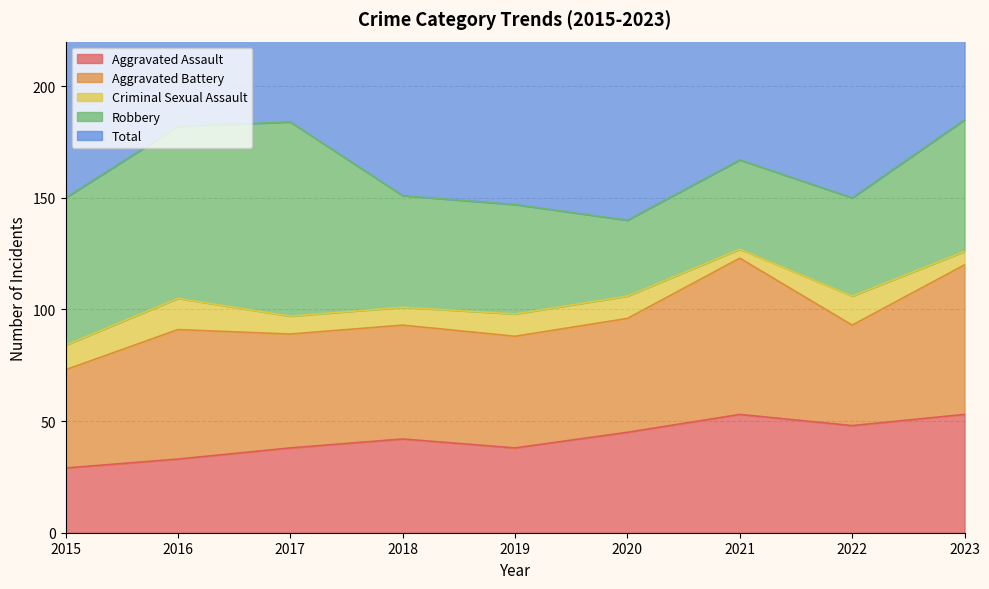

What is the spread (max minus min) of values at 2018?

147